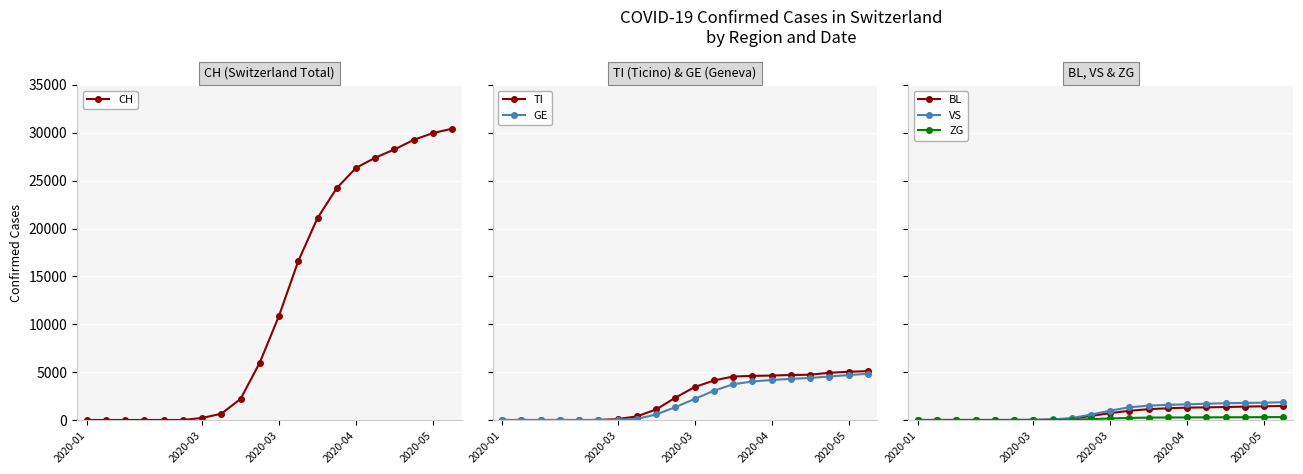

True or false: TI has more than 0 points higher than both neighbors.

False